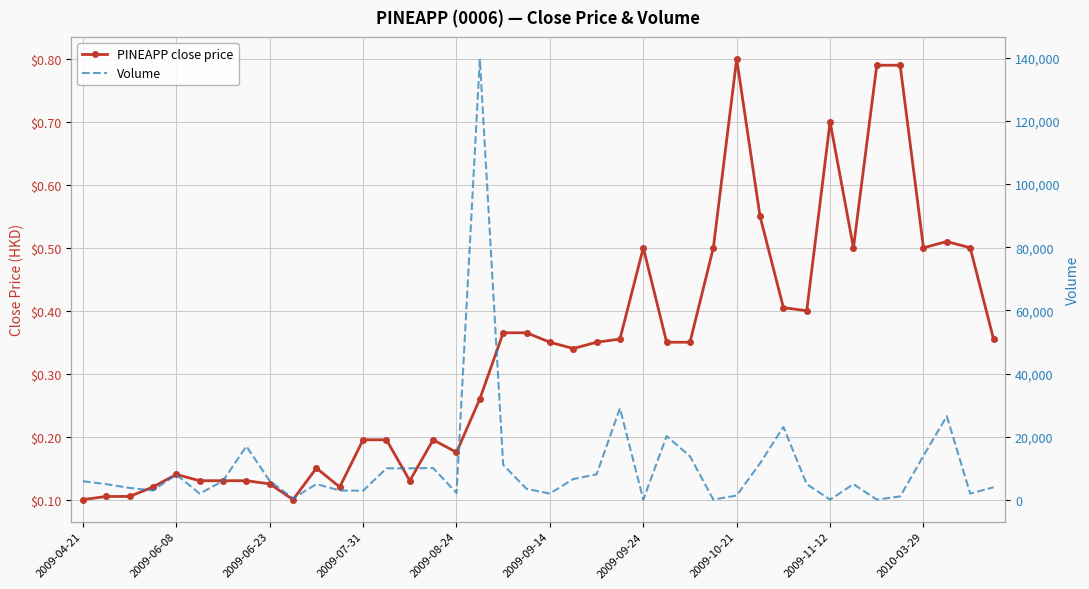

True or false: Volume has a value of 3000.0 at 2009-07-31.

True